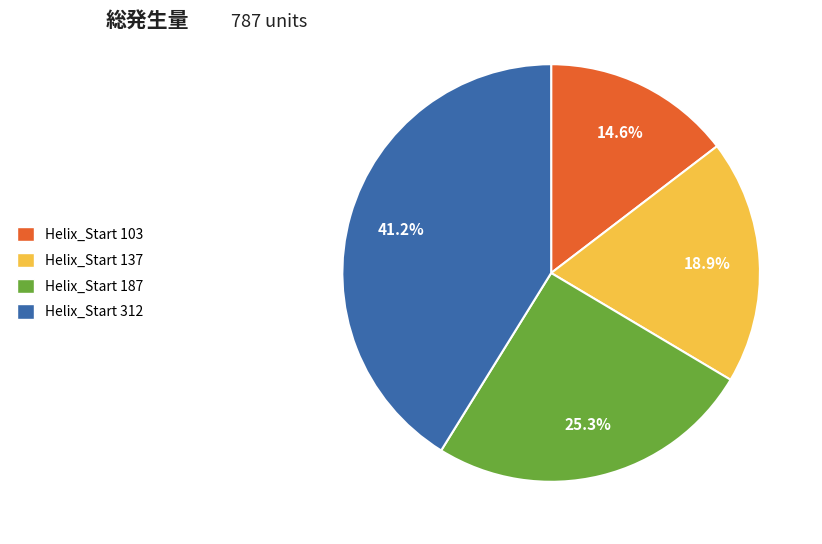

Does any single category account for the majority?

No